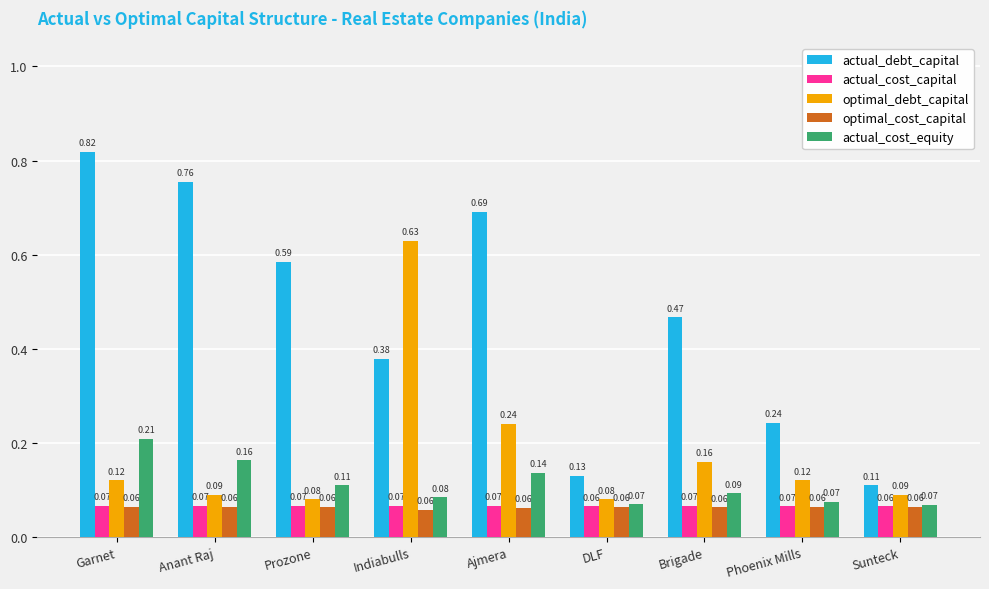

What is the label of the 4th bar from the right?

DLF